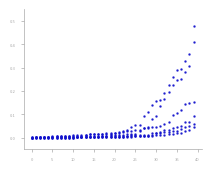

Is this an area chart (filled region under the line)?

No